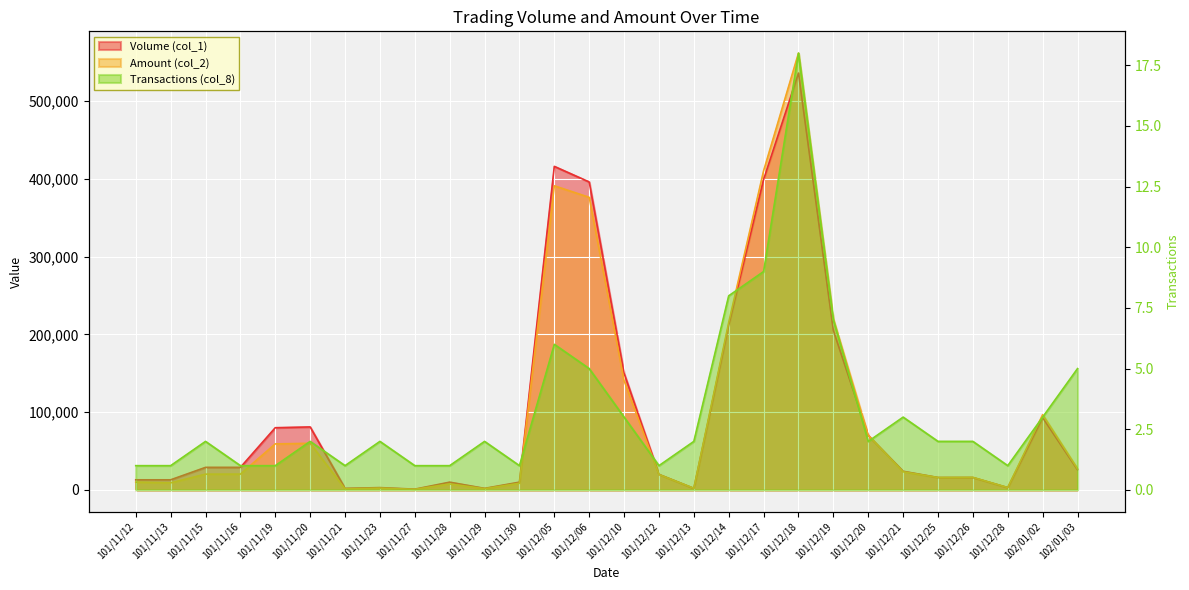

List the series in order of their peak value, highest first.

Amount (col_2), Volume (col_1), Transactions (col_8)